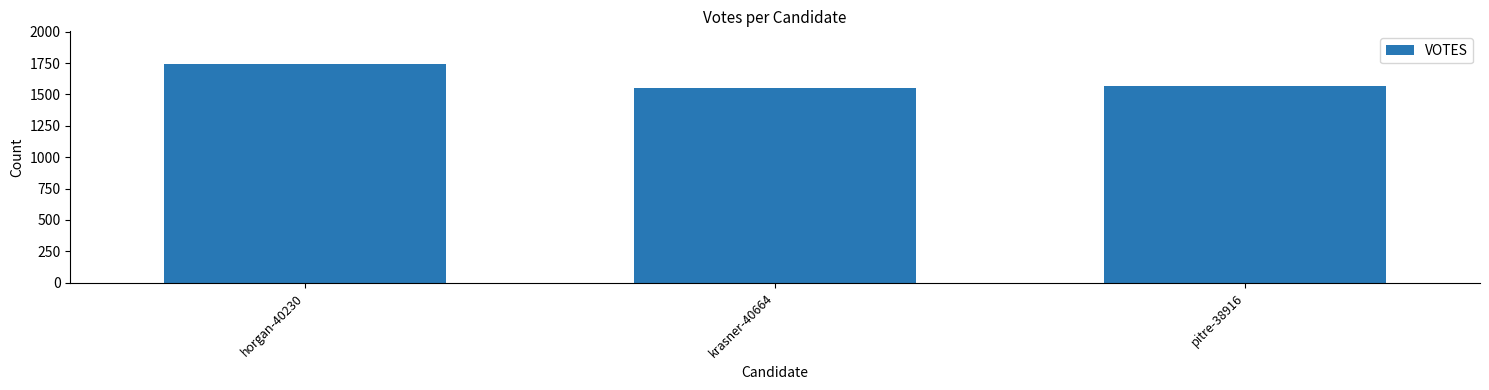

List the labels in order of value, smallest first.

krasner-40664, pitre-38916, horgan-40230